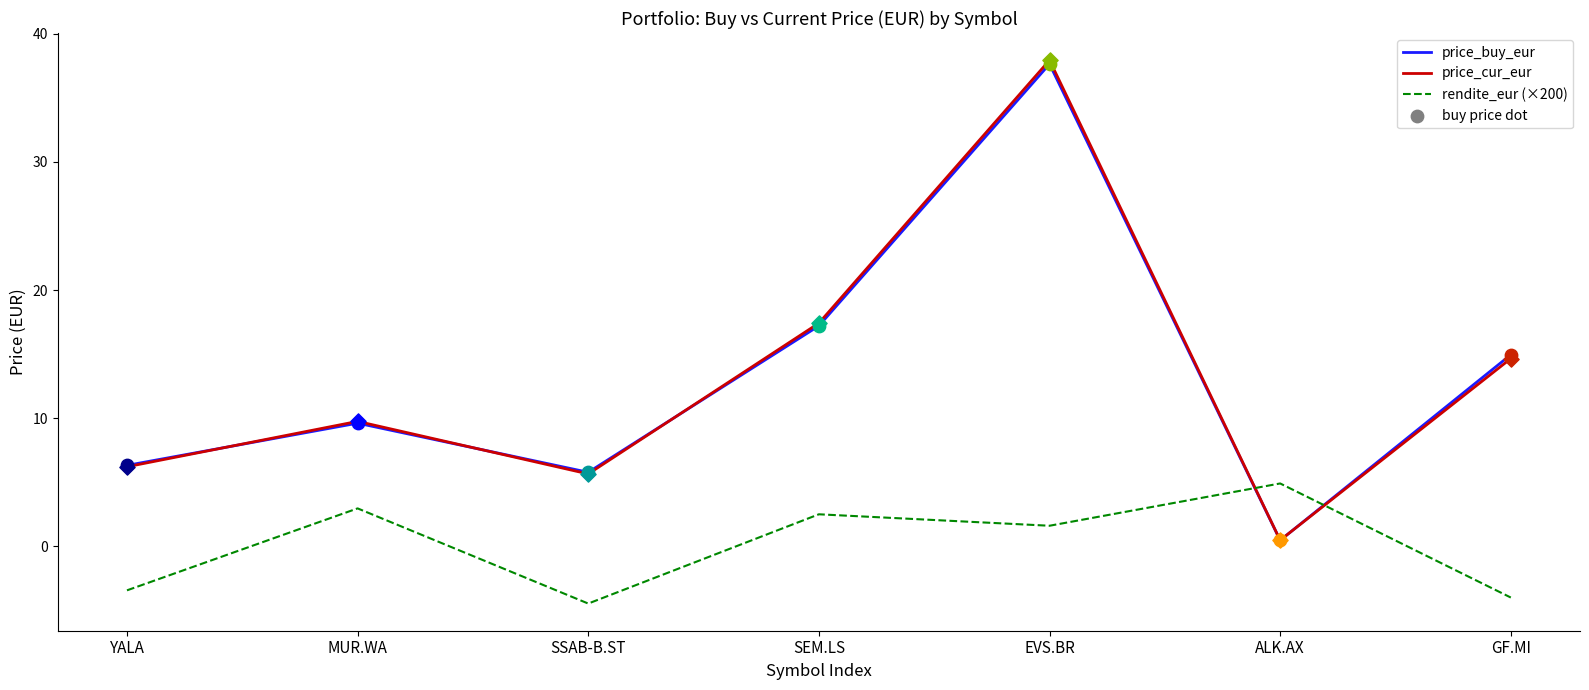

Which category has the highest value in the rendite_eur (×200) series?

ALK.AX